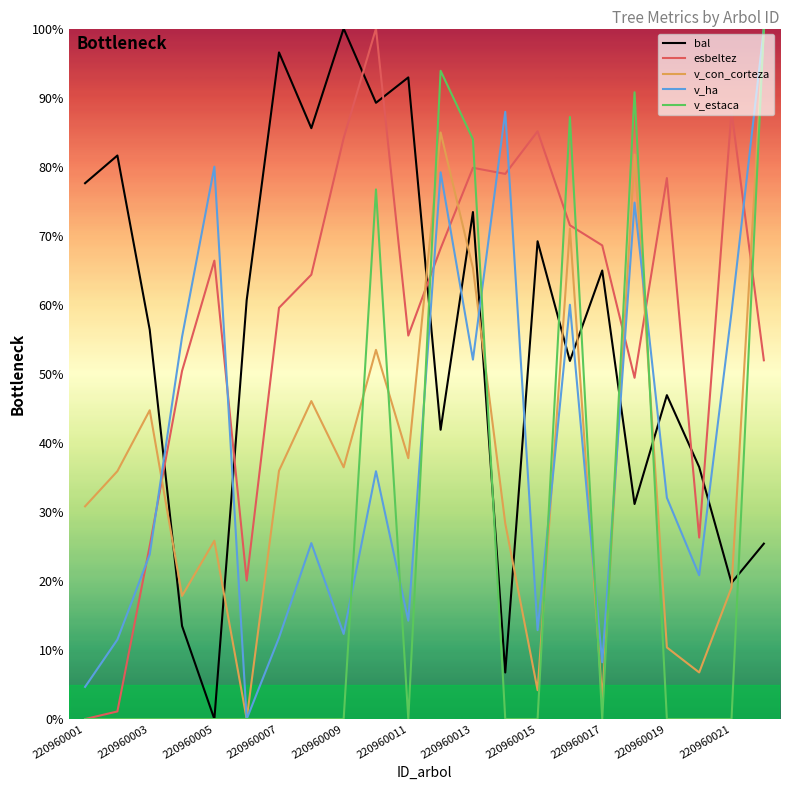

What is the maximum value for esbeltez?

100.0